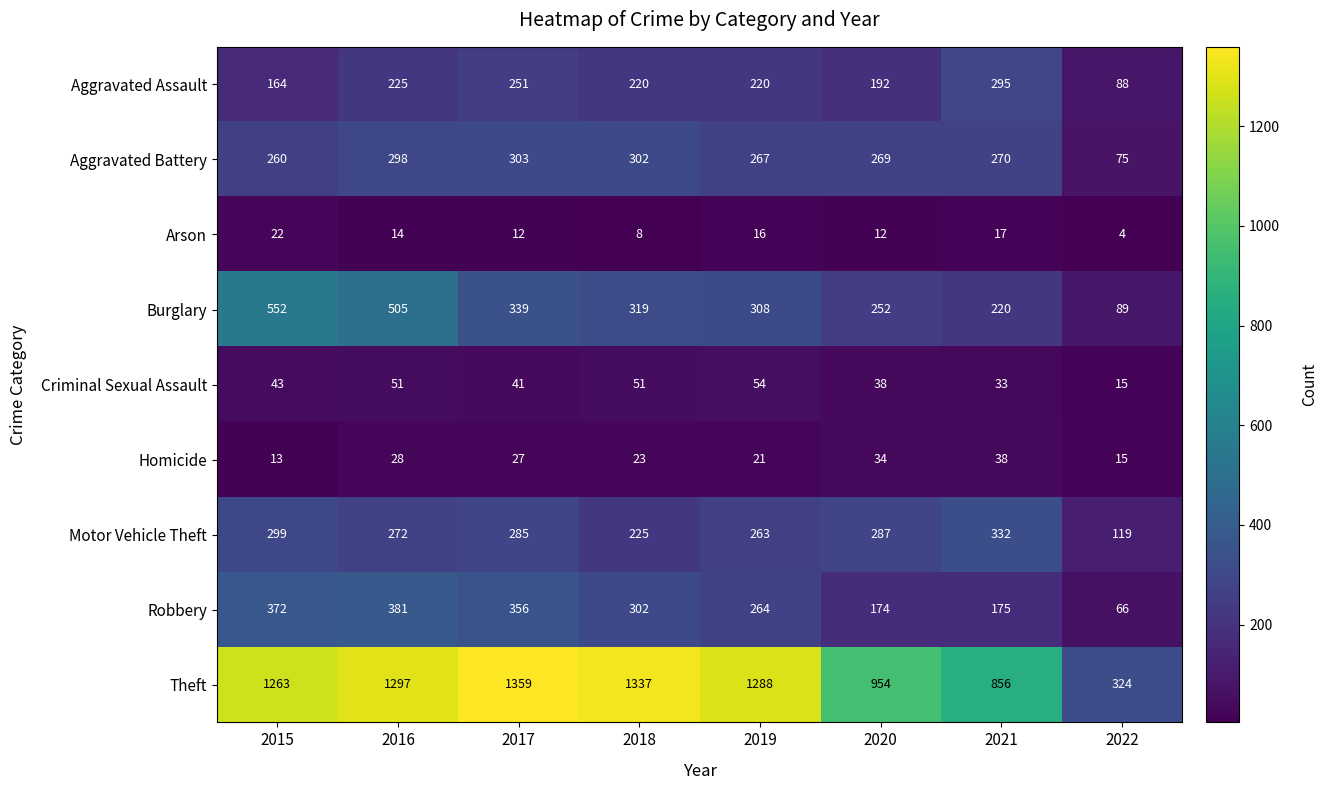

Rank the series by their maximum value, from highest to lowest.

Theft, Burglary, Robbery, Motor Vehicle Theft, Aggravated Battery, Aggravated Assault, Criminal Sexual Assault, Homicide, Arson